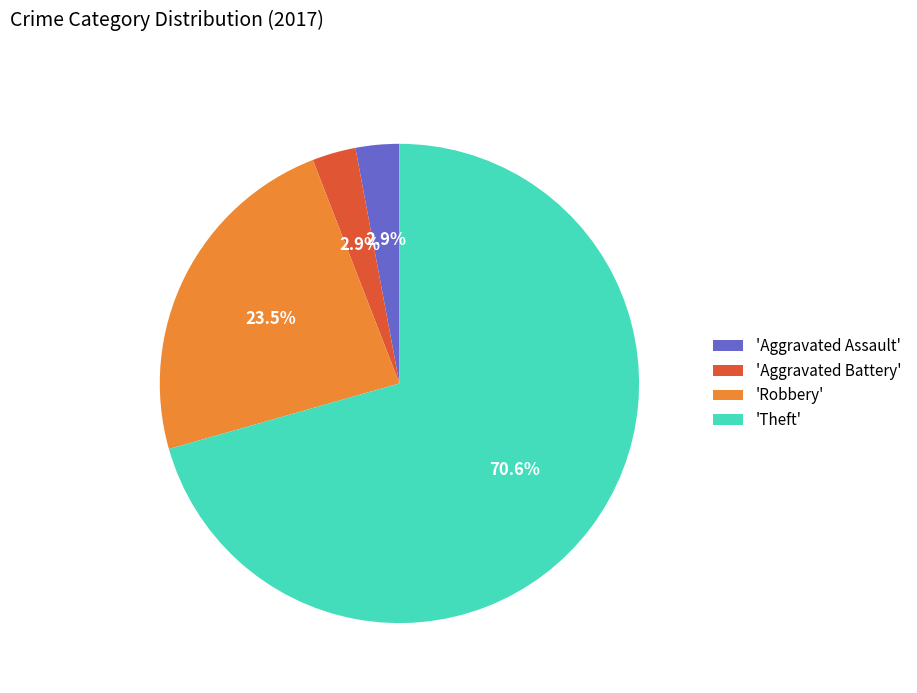

Count the number of slices in the pie.

4